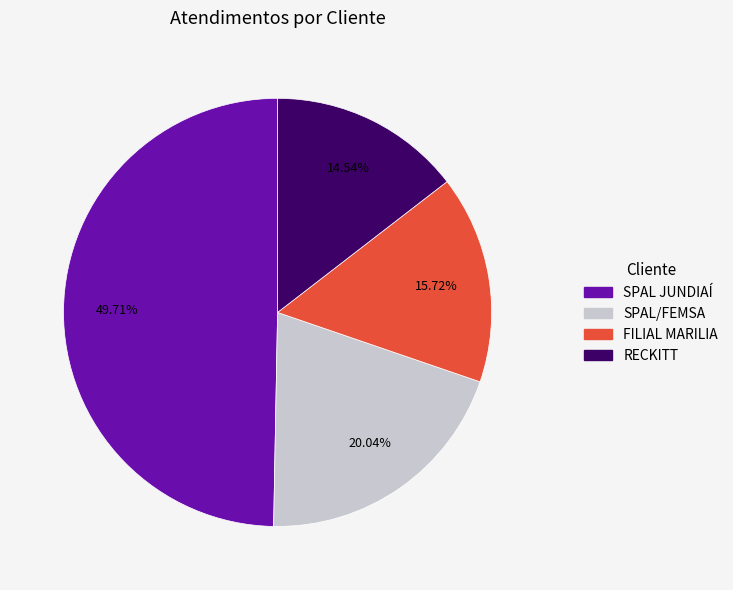

How many segments does this pie chart have?

4